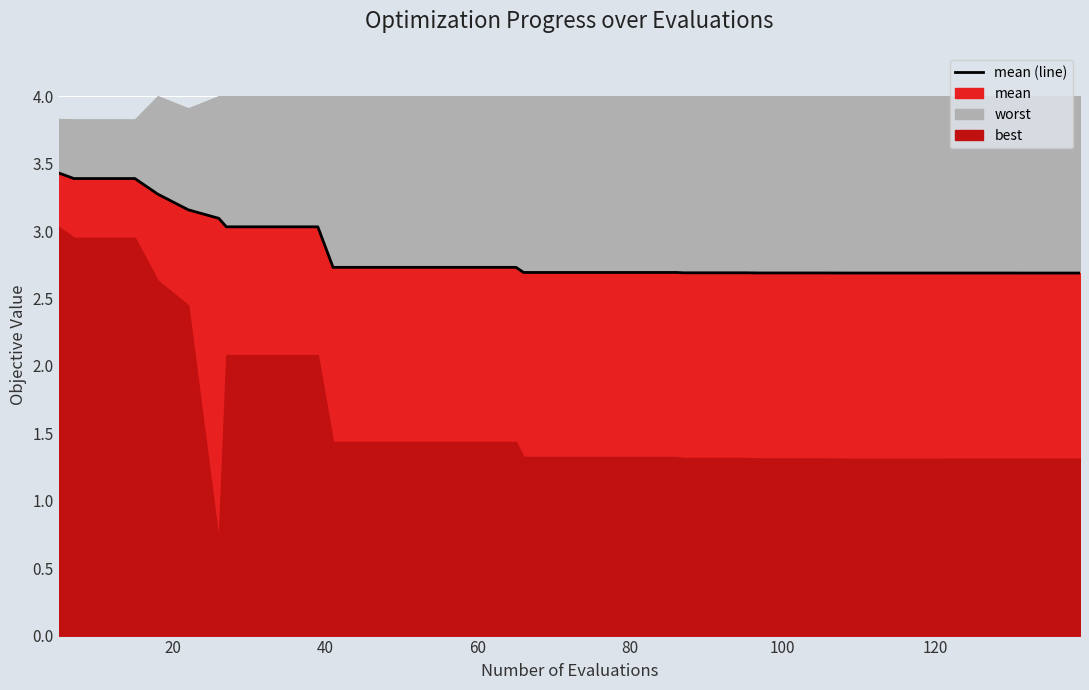

True or false: there are more than 1 points higher than both neighbors.

False